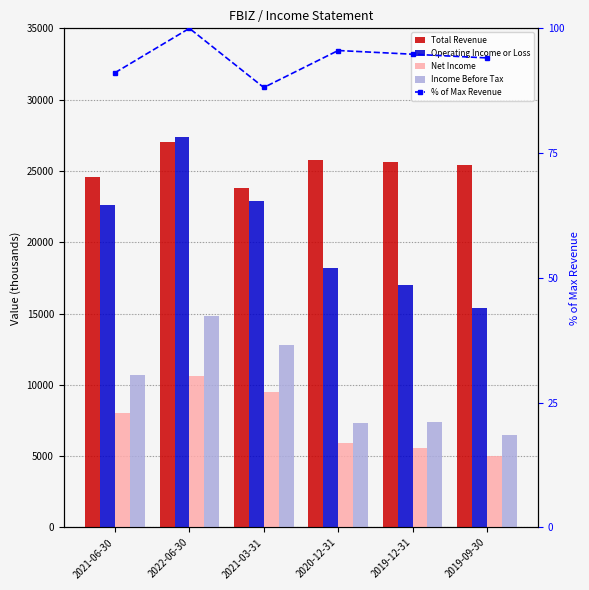

What is the minimum value for Operating Income or Loss?

15400.0